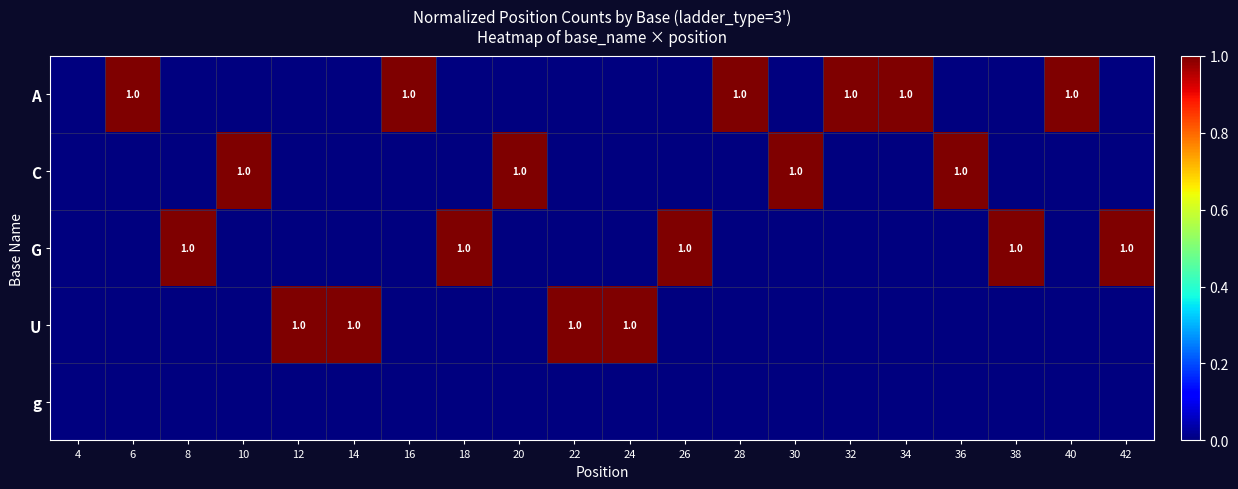

True or false: G has a value of 2 at 18.

False